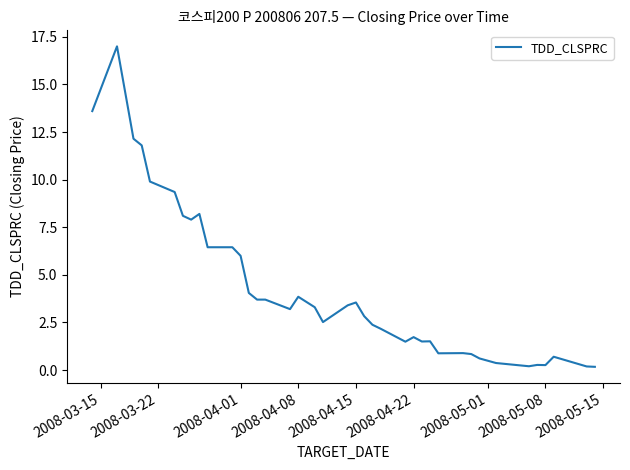

What is the greatest value displayed?

17.0